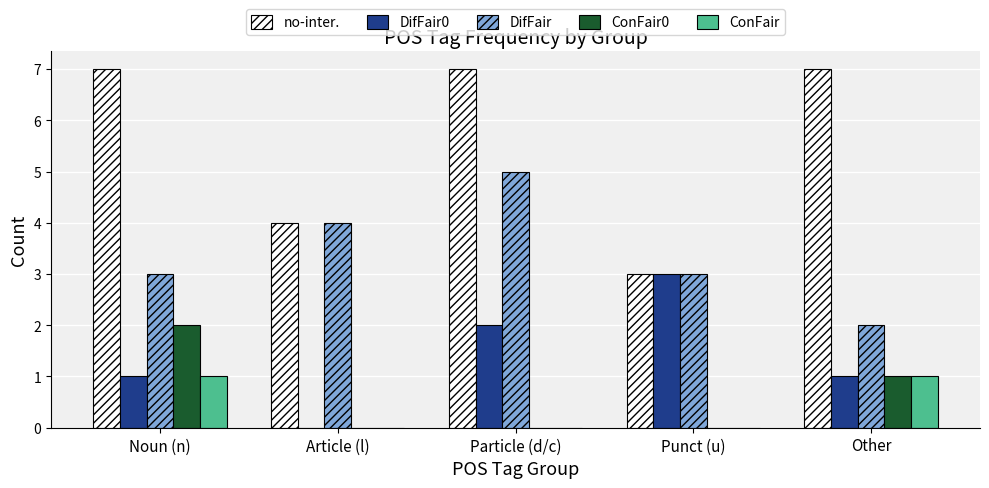

Which series has the largest total across all categories?

no-inter.